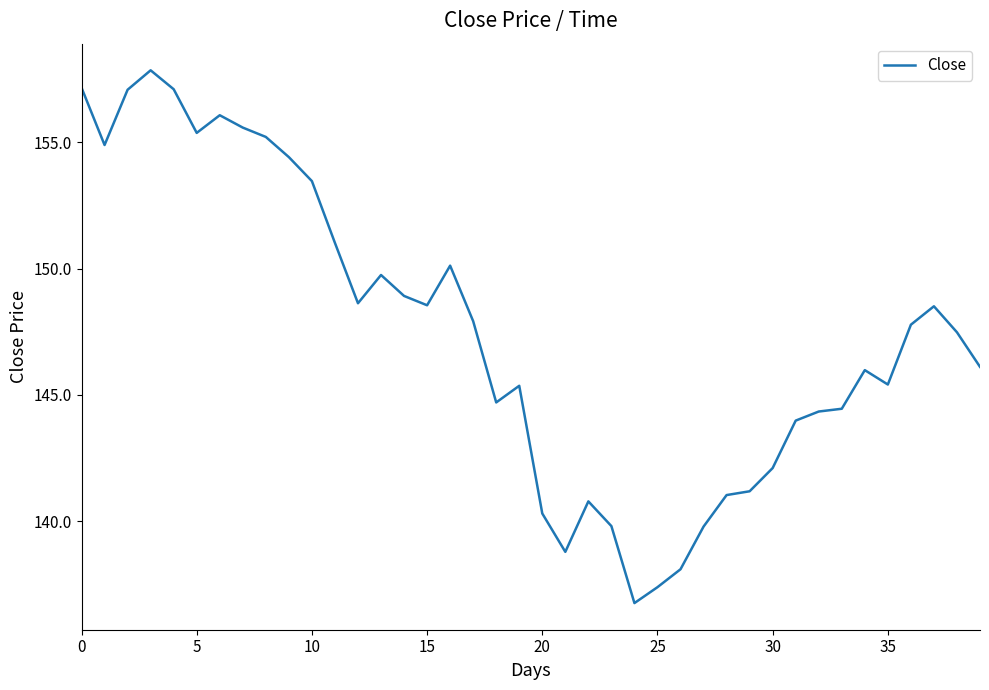

What is the difference between the maximum and minimum values?

21.1